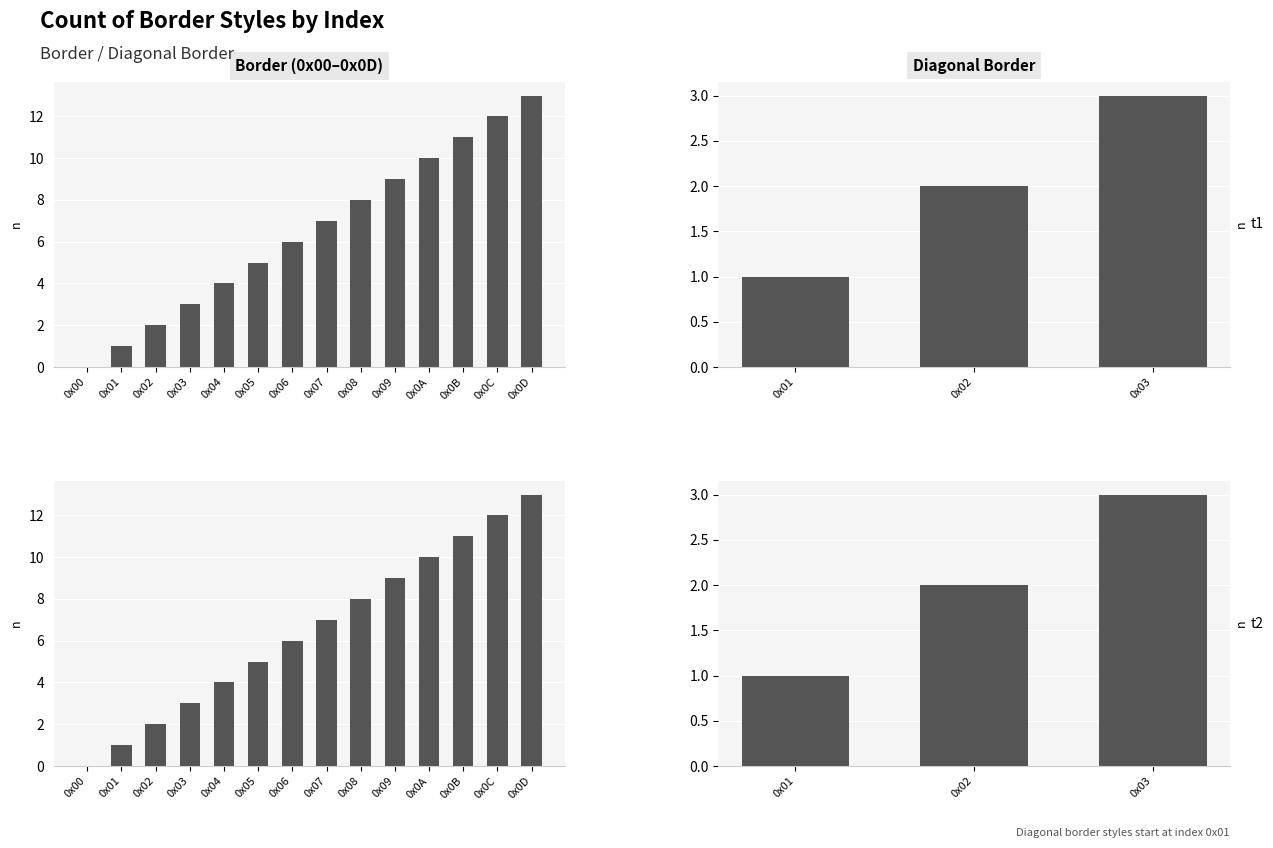

The value at 0x06 is 1. True or false?

False